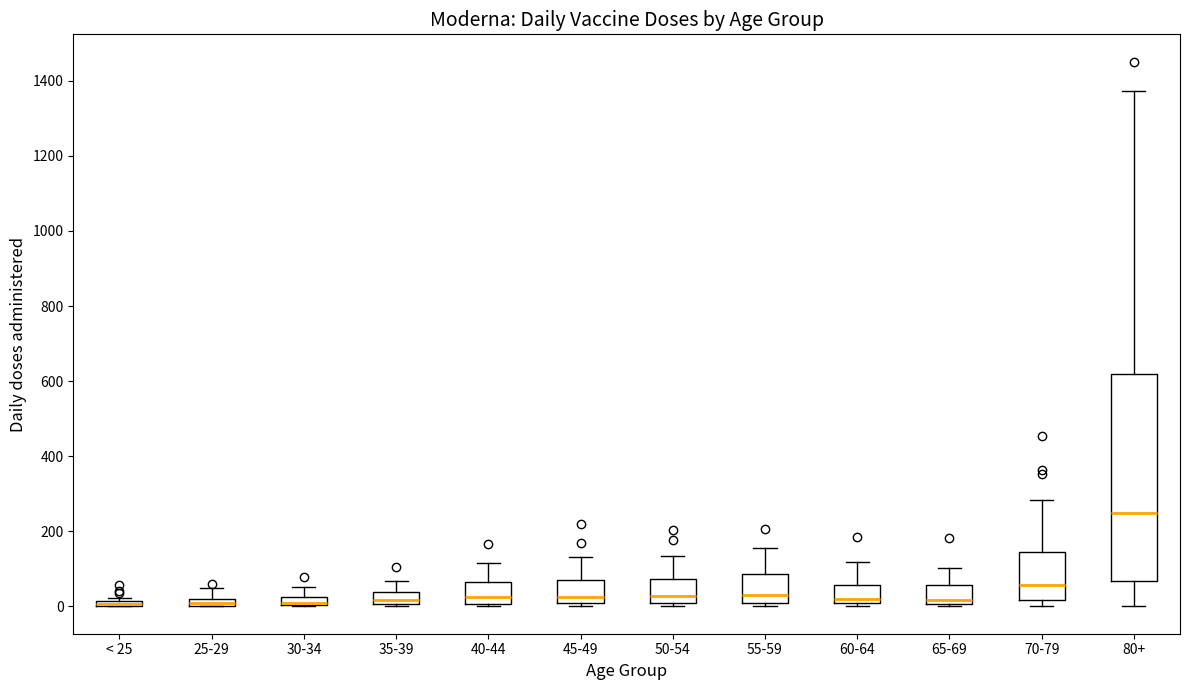

Which box is the tallest, from its lower edge to its upper edge?

80+